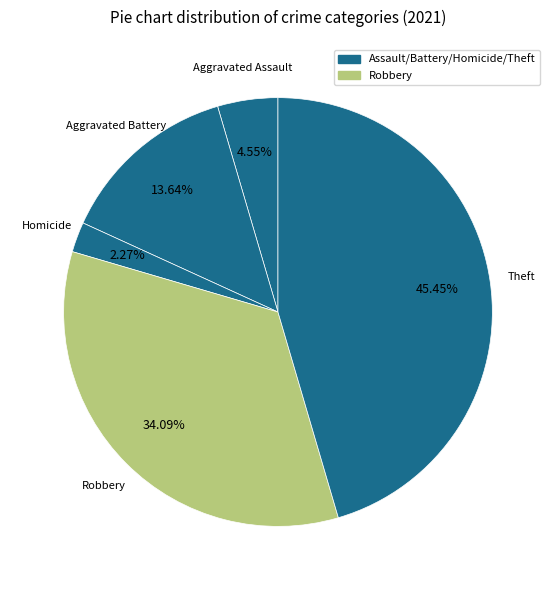

Count the number of slices in the pie.

5